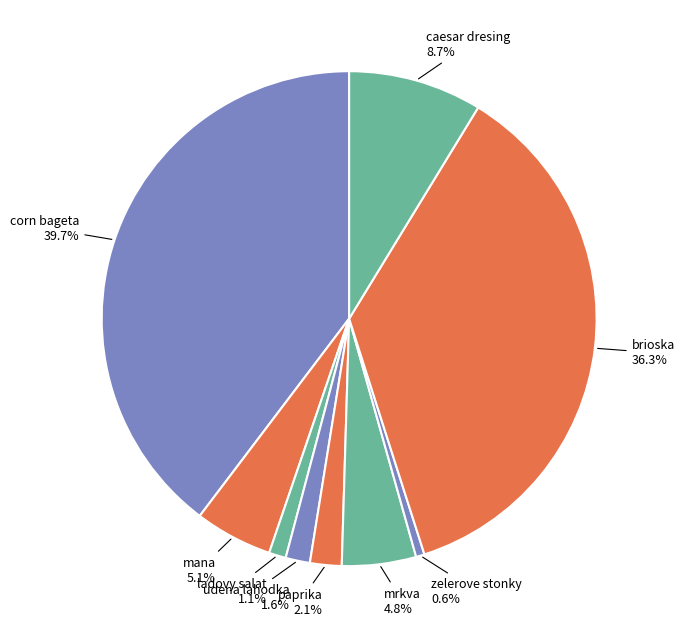

What percentage is NOT represented by brioska?

63.7%